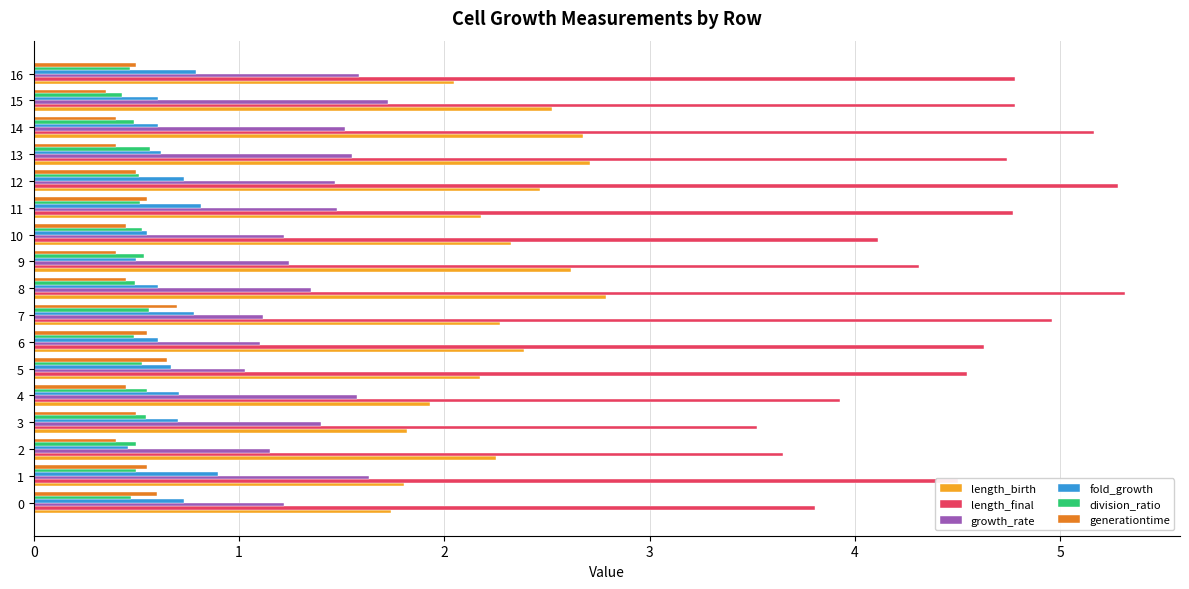

Which series has the widest spread of values?

length_final